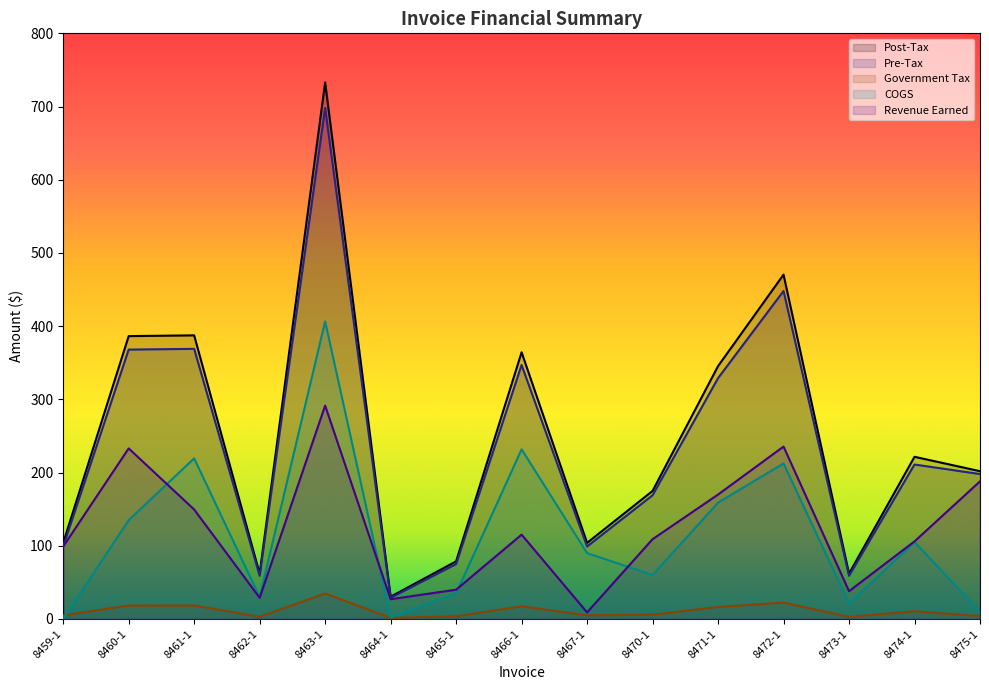

In Revenue Earned, how many points are lower than both neighbors (excluding endpoints)?

4